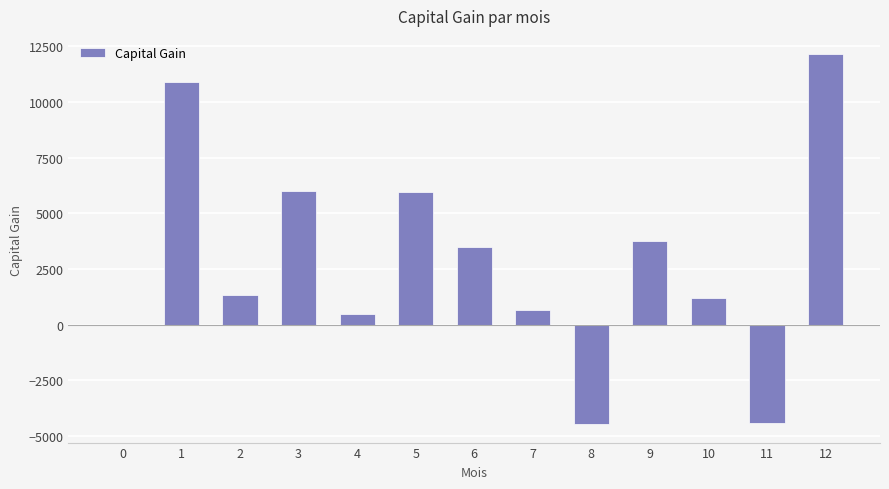

What is the ratio of the value at 1 to the value at 7?

16.9